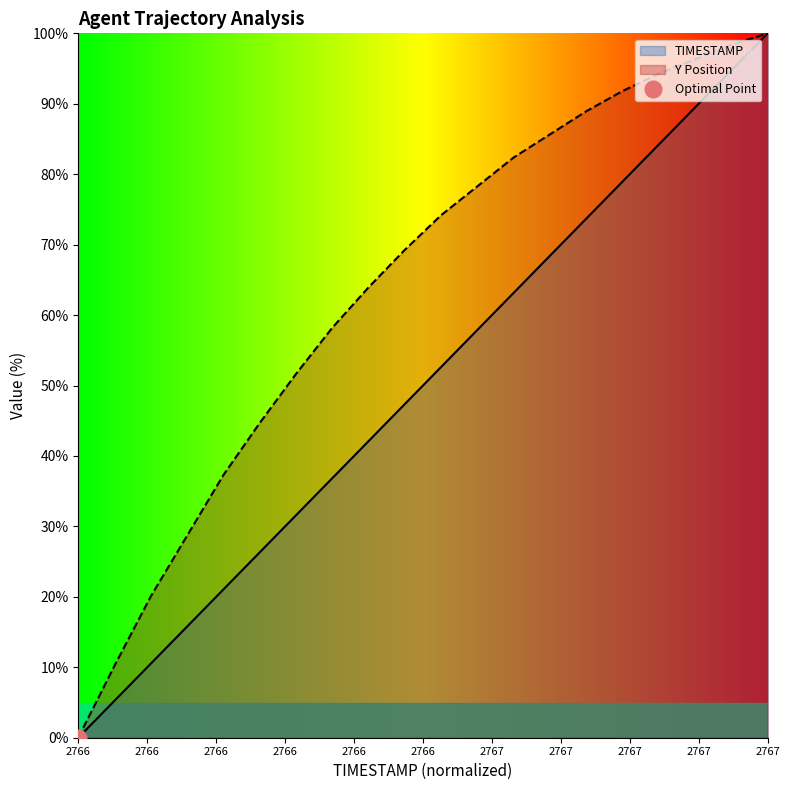

At which label does TIMESTAMP reach its peak?

2767